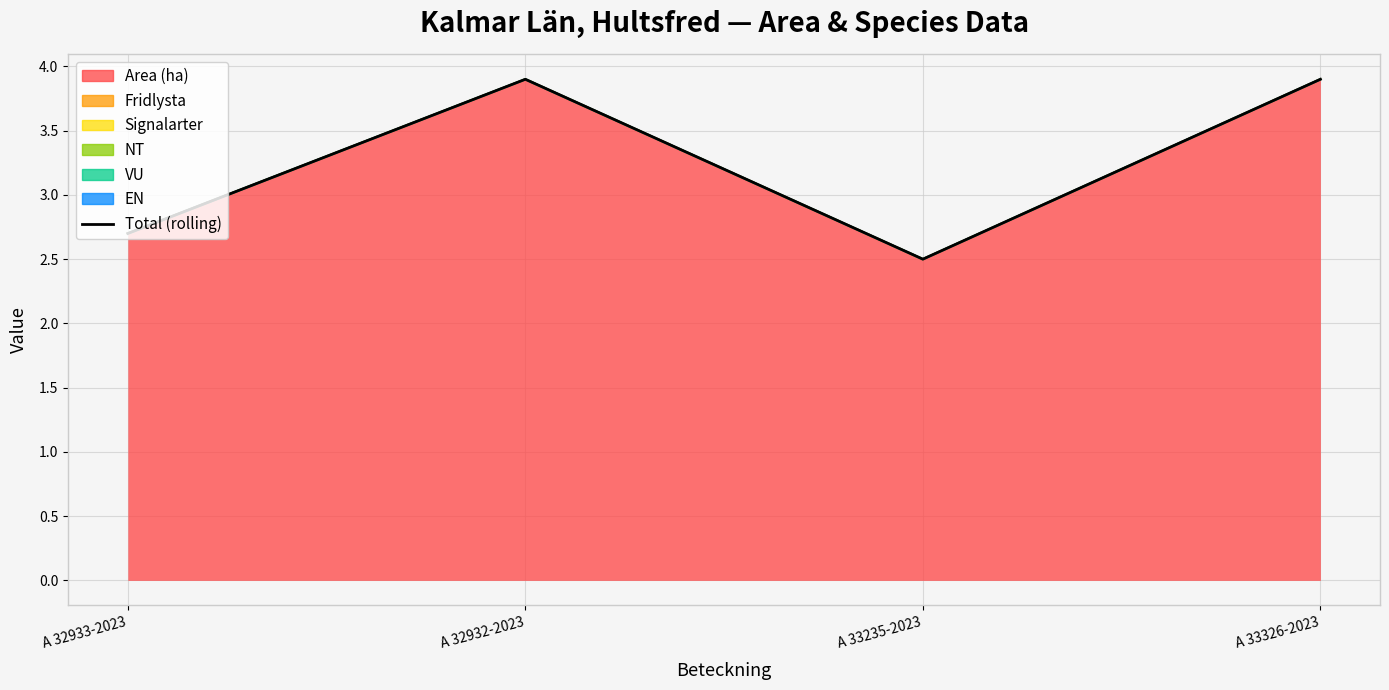

Which label corresponds to the smallest value in the chart?

A 33235-2023